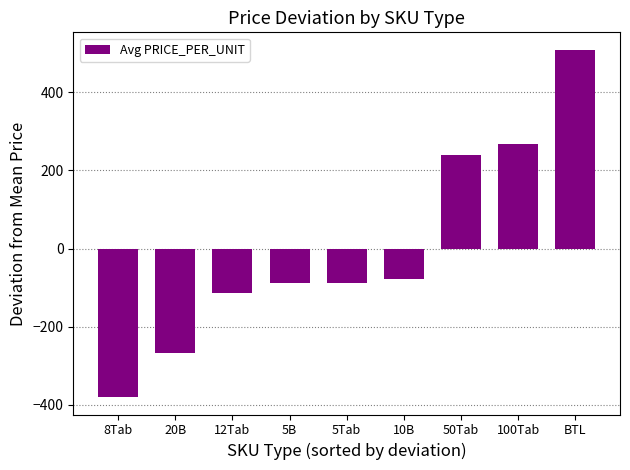

What is the maximum value shown in the chart?

509.2